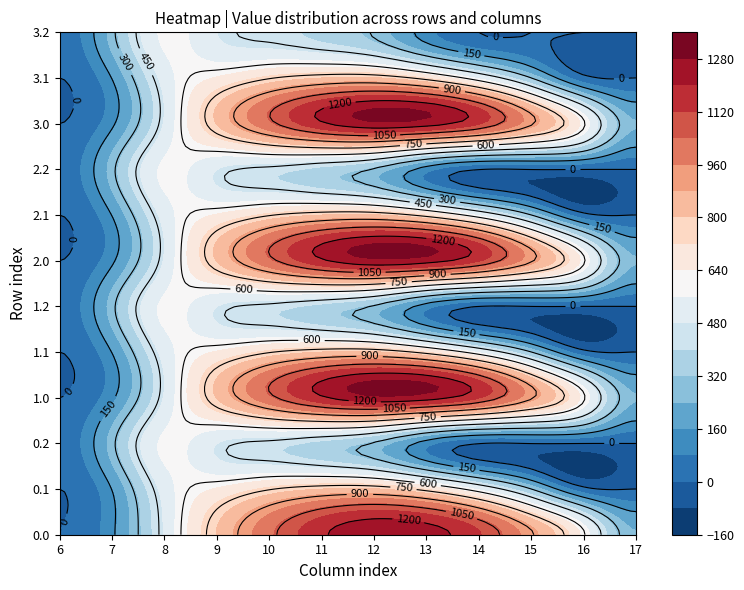

The 3.2 series shows 0.0 at 3. True or false?

True